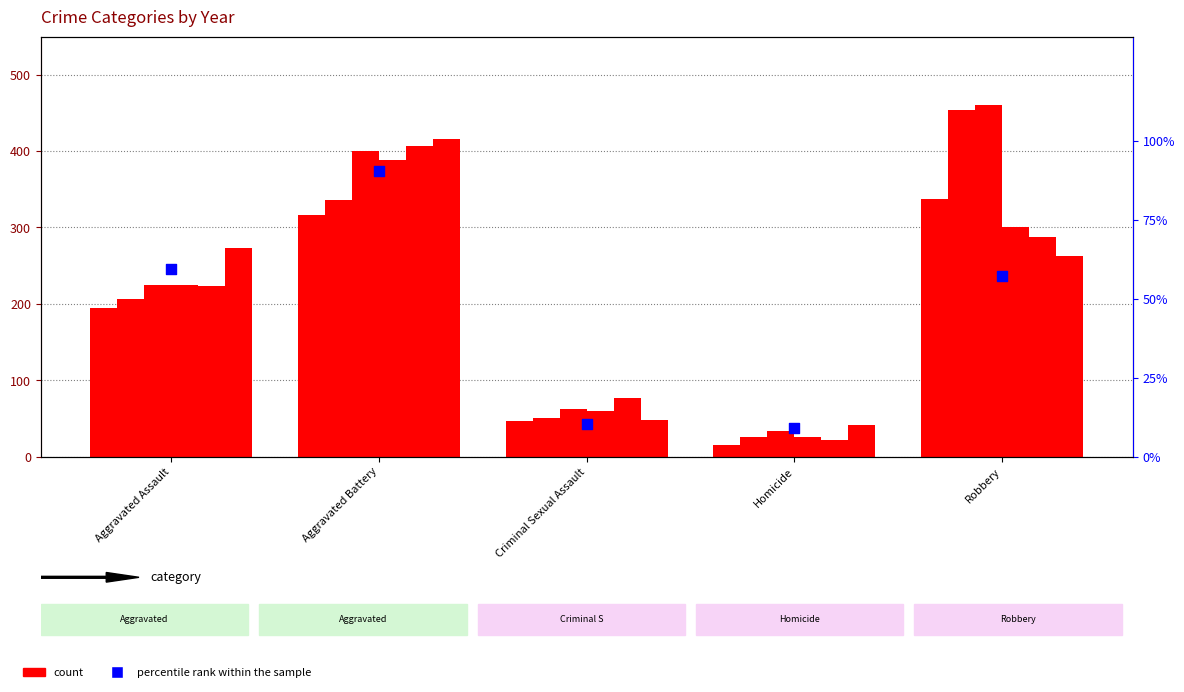

Between Robbery and Aggravated Battery, which is larger?

Aggravated Battery